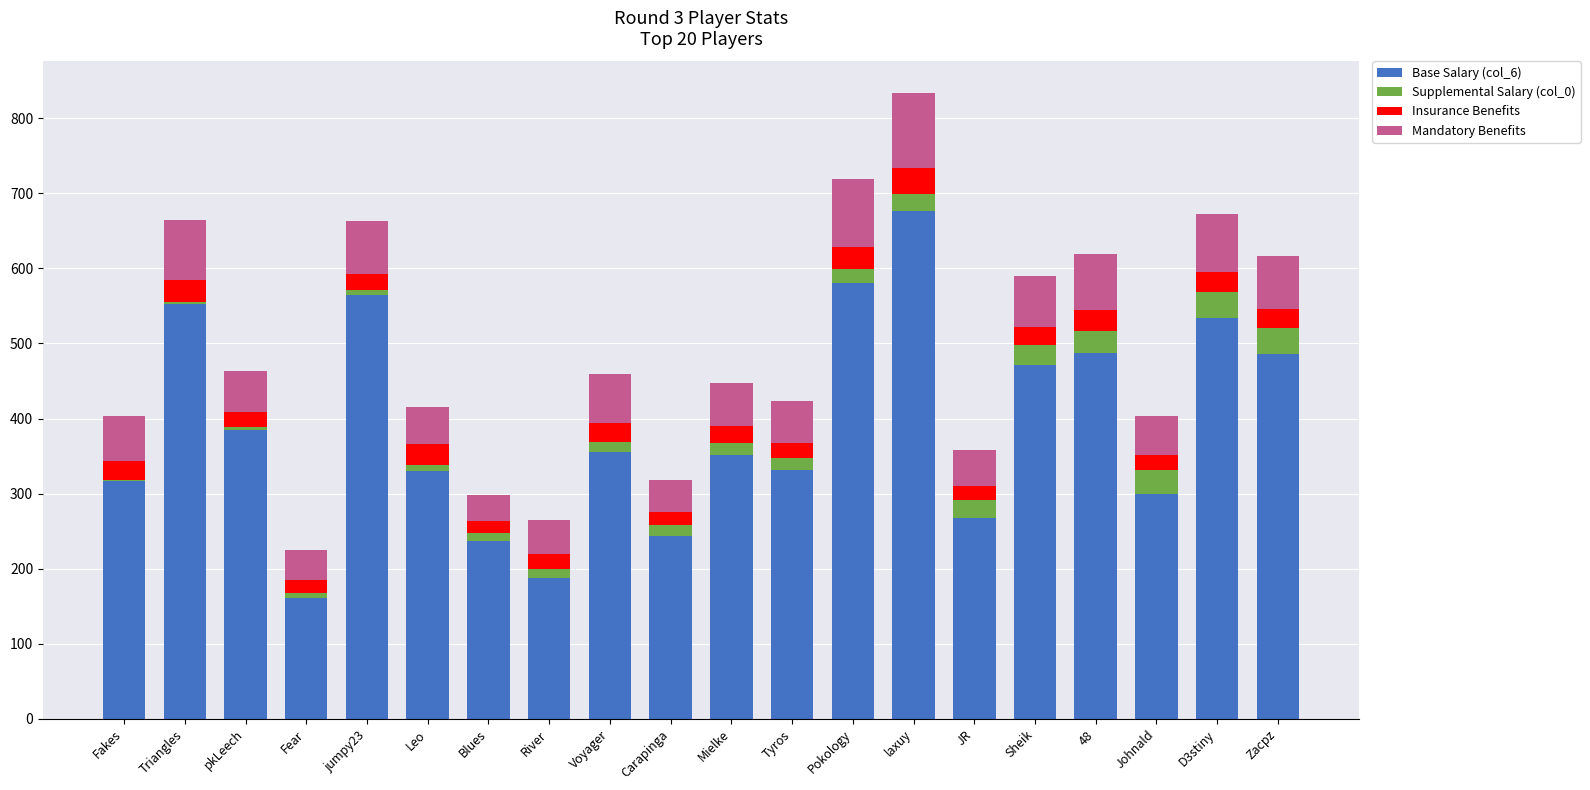

The value of Base Salary (col_6) at Voyager is 355. True or false?

True